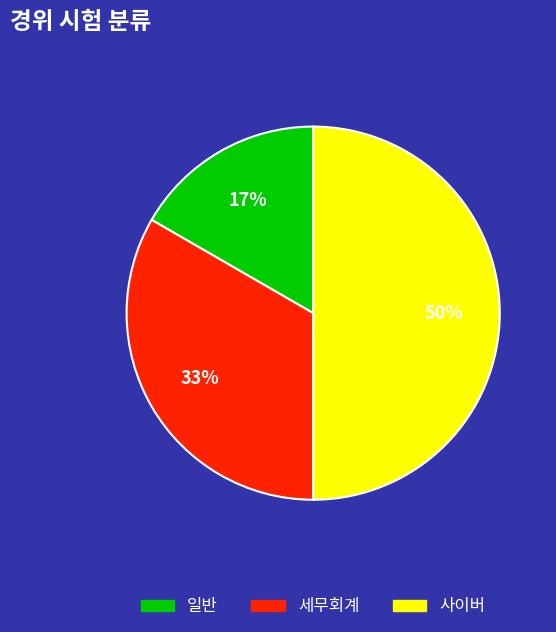

Rank the categories by value from highest to lowest.

사이버, 세무회계, 일반